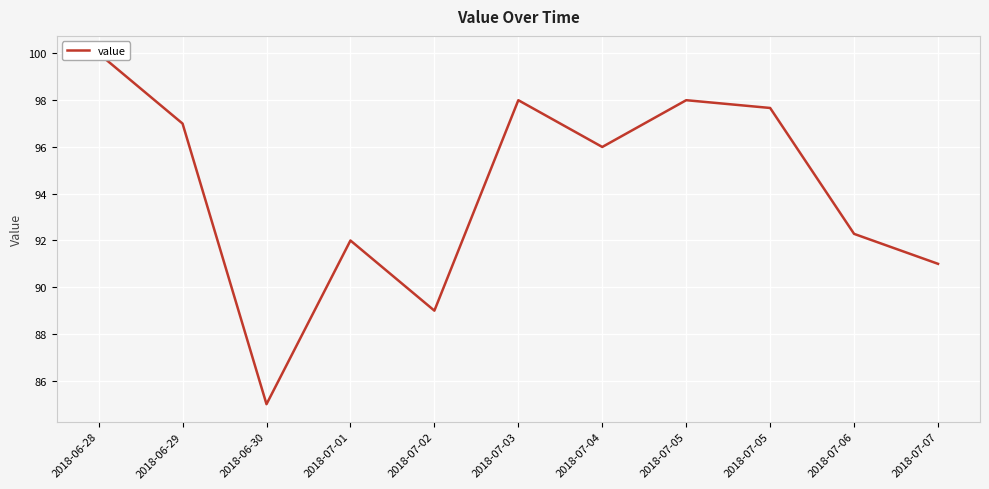

Which category has the lowest value across all series?

2018-06-30